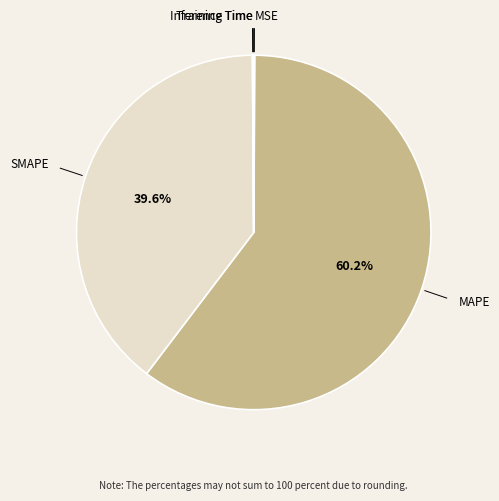

Is there any slice that represents more than half of the pie?

Yes